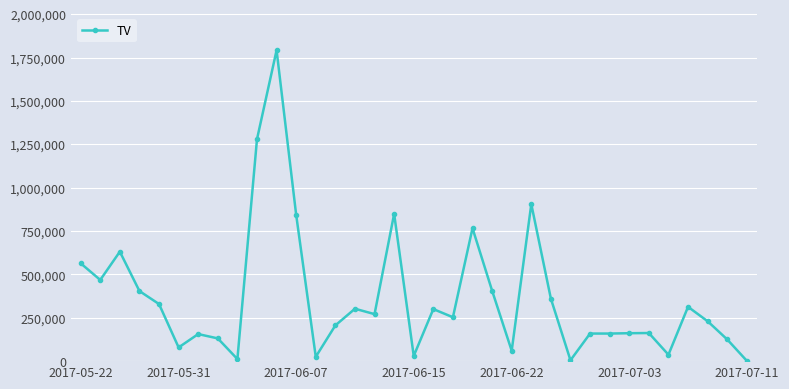

True or false: the data has more than 0 interior local peaks.

True